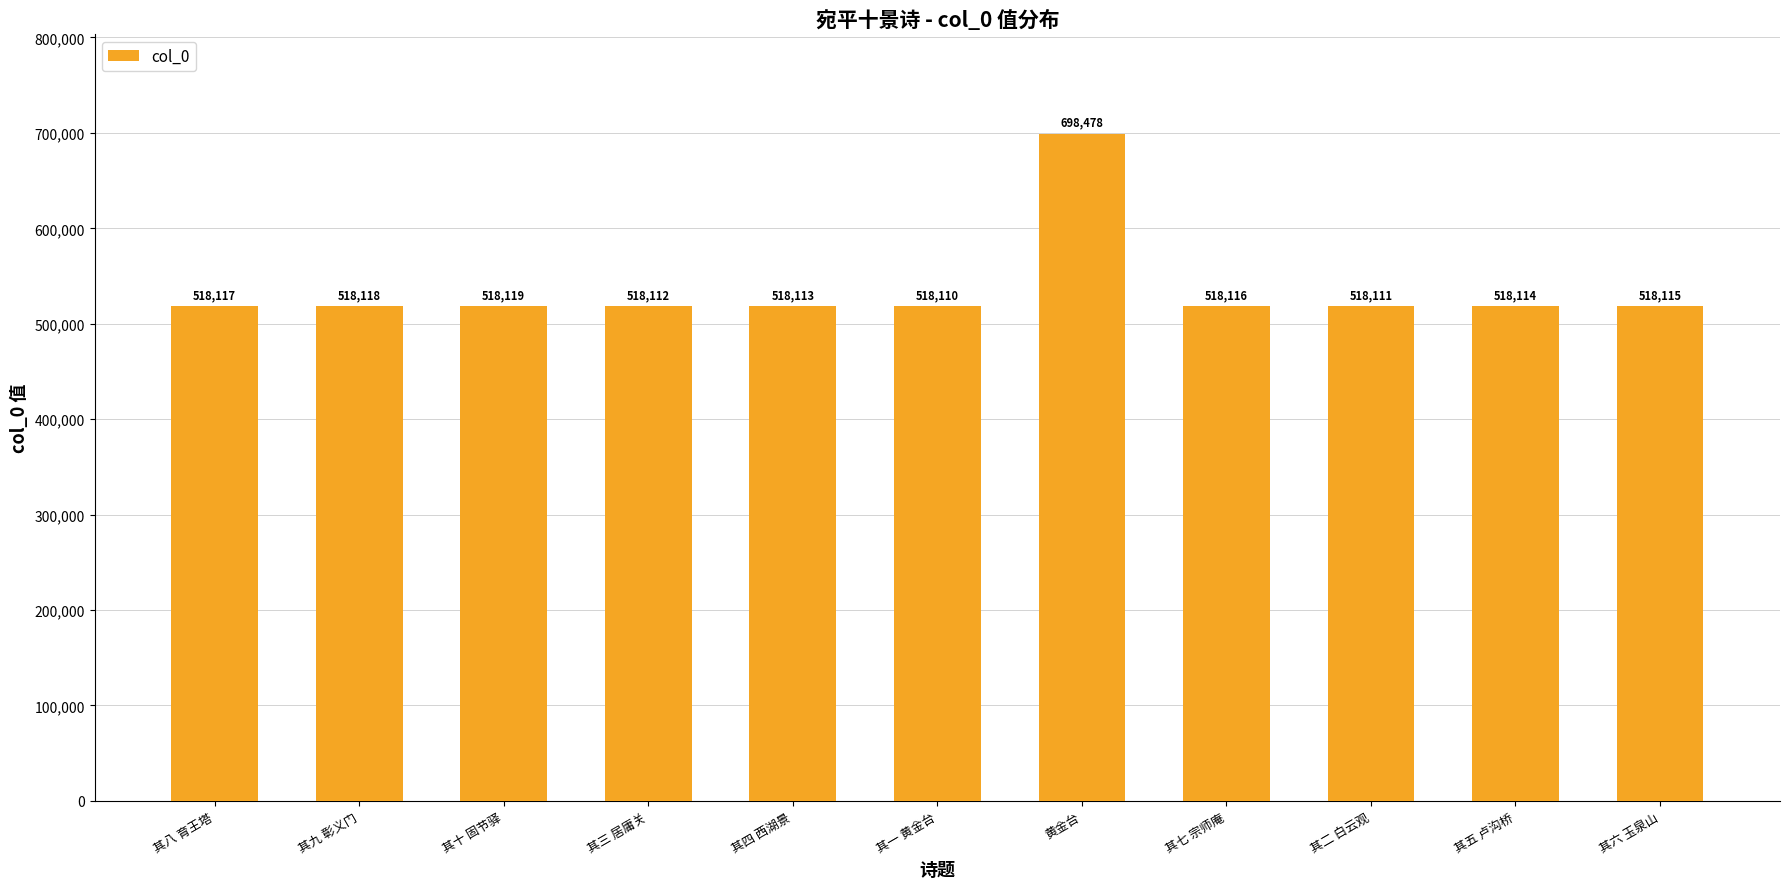

What is the maximum value shown in the chart?

698478